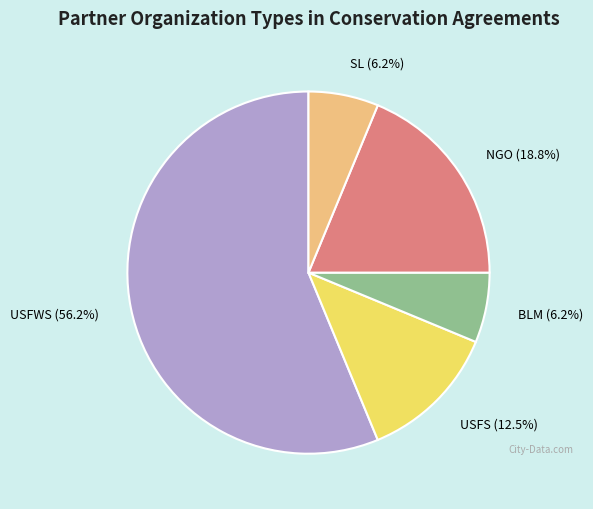

What percentage is the NGO slice, to the nearest percent?

19%